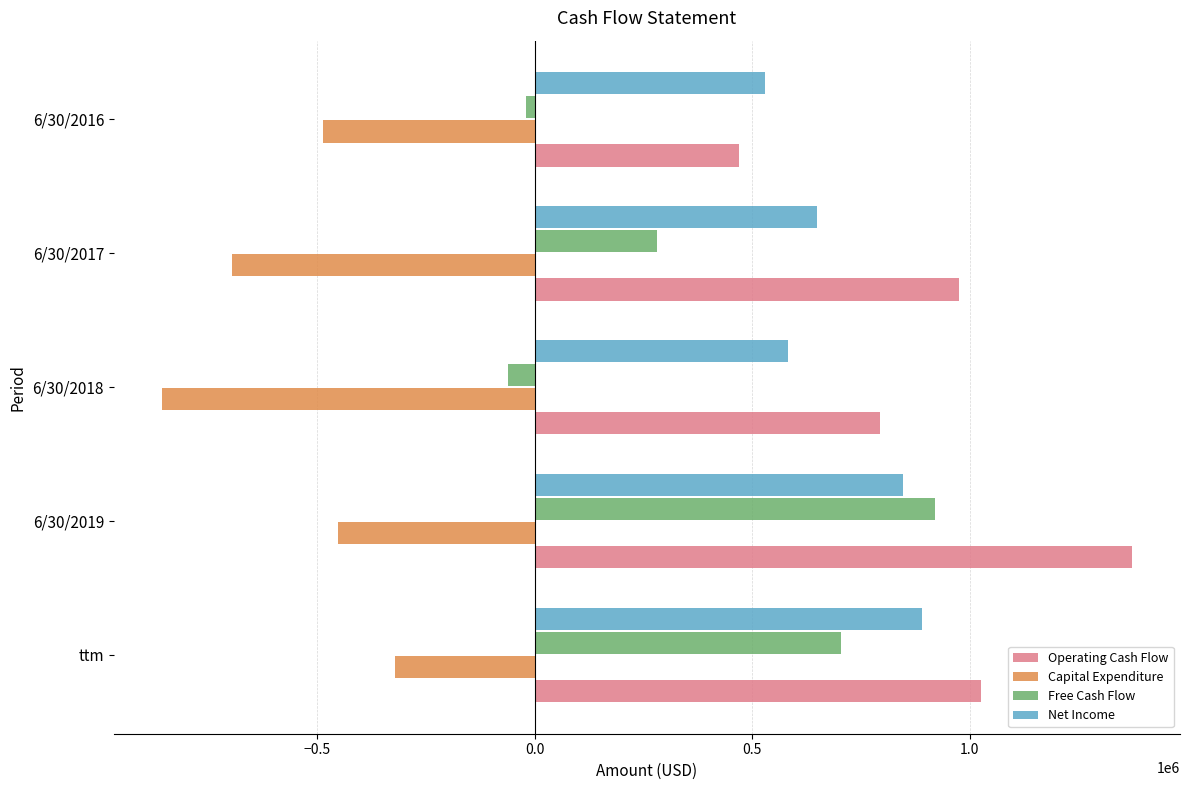

Rank the series by their maximum value, from lowest to highest.

Capital Expenditure, Net Income, Free Cash Flow, Operating Cash Flow